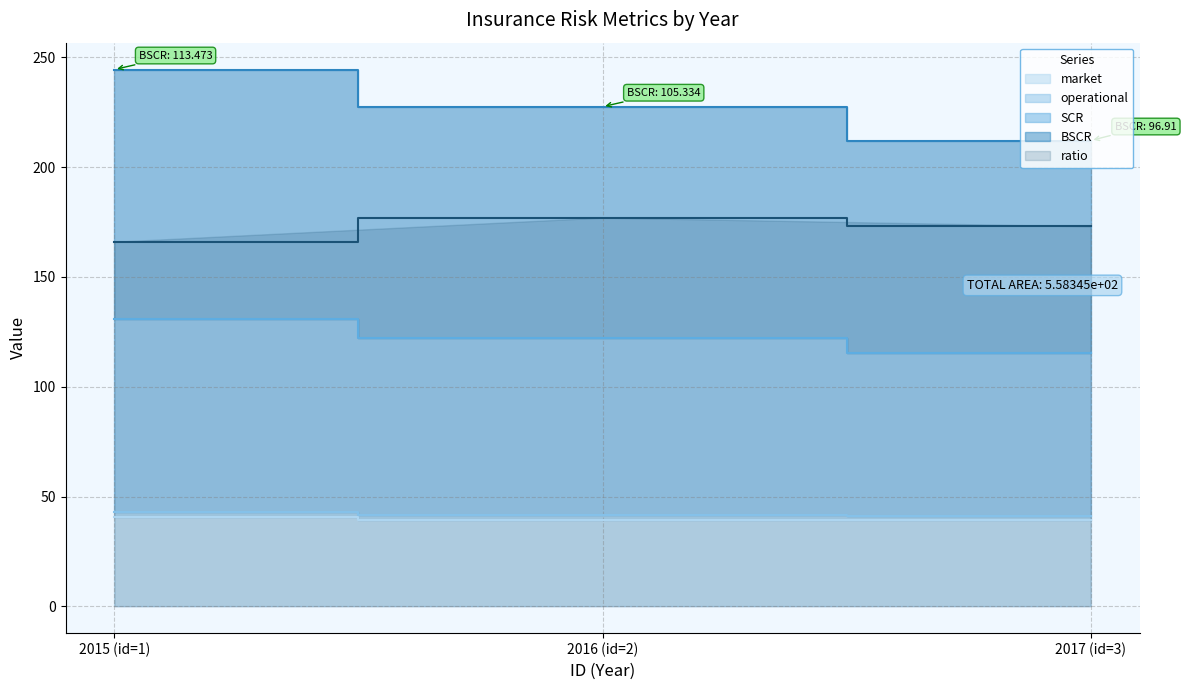

At which label does ratio reach its minimum?

2015 (id=1)